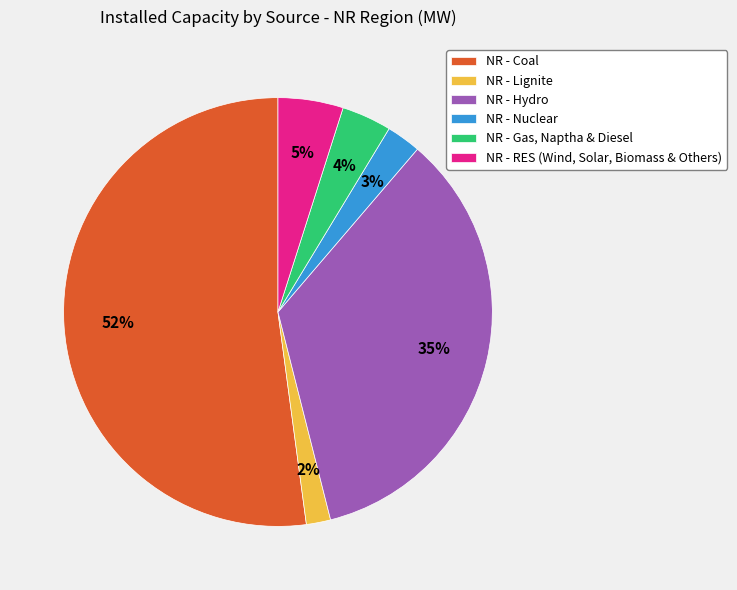

To the nearest percent, what is the average slice percentage?

17%